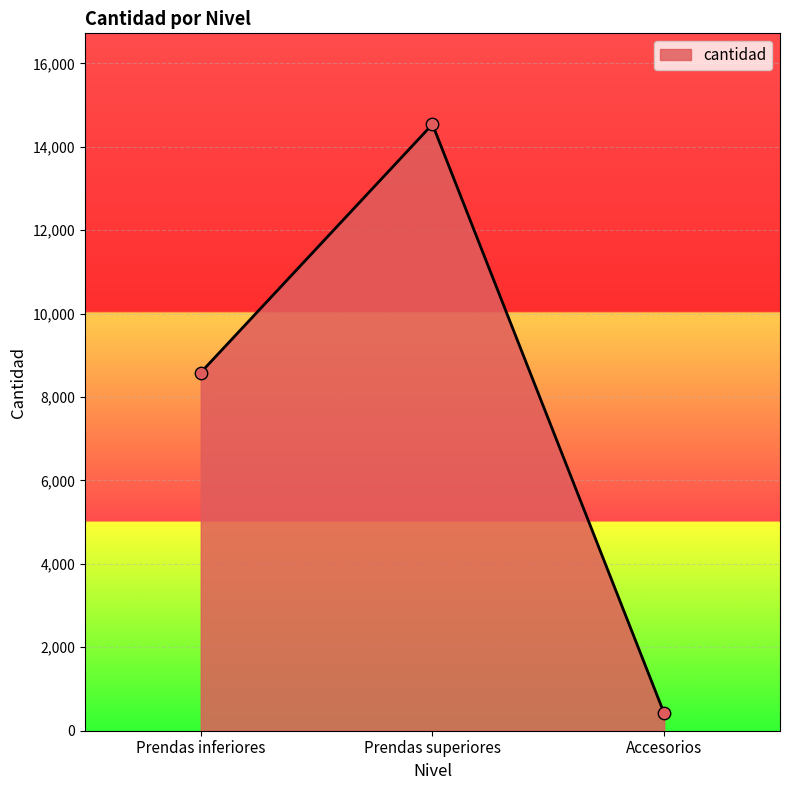

What is the change in value from Prendas superiores to Accesorios?

-14122